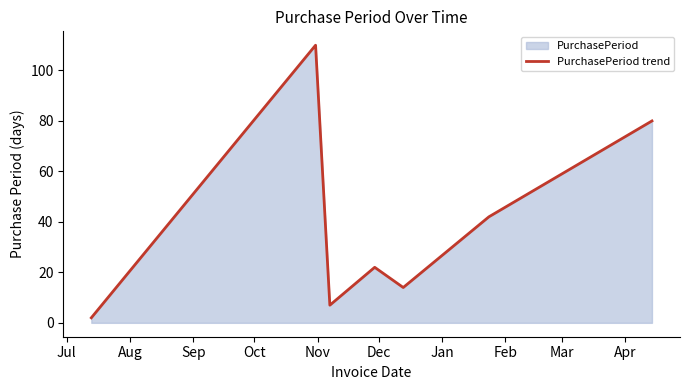

What is the greatest value displayed?

110